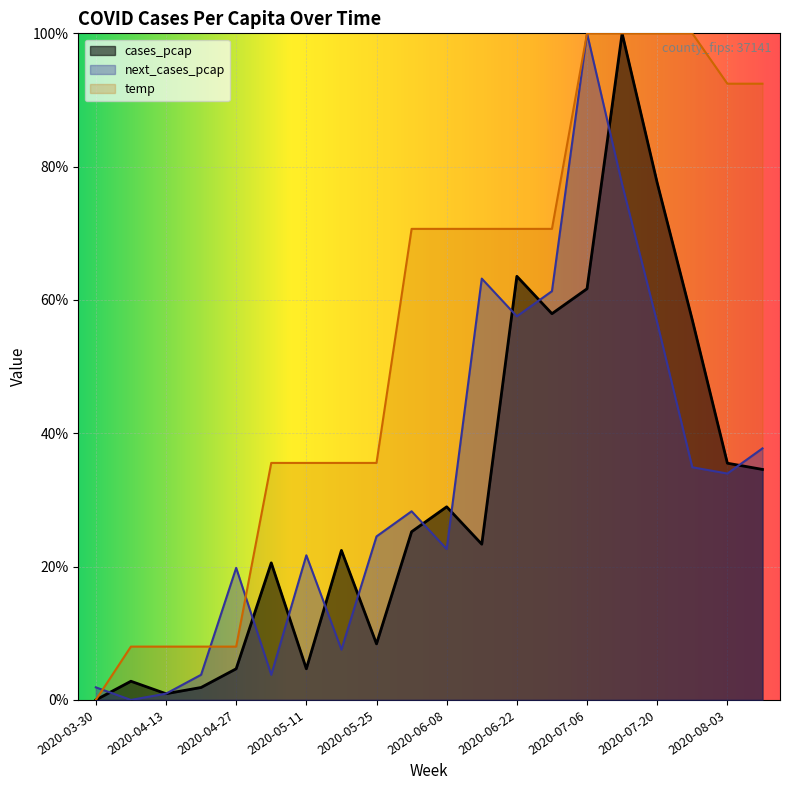

Reading right to left, what are all the values shown in this chart?

cases_pcap: 0.3	0.4	0.6	0.8	1.0	0.6	0.6	0.6	0.2	0.3	0.3	0.1	0.2	0.0	0.2	0.0	0.0	0.0	0.0	0.0
next_cases_pcap: 0.4	0.3	0.3	0.6	0.8	1.0	0.6	0.6	0.6	0.2	0.3	0.2	0.1	0.2	0.0	0.2	0.0	0.0	0.0	0.0
temp: 0.9	0.9	1.0	1.0	1.0	1.0	0.7	0.7	0.7	0.7	0.7	0.4	0.4	0.4	0.4	0.1	0.1	0.1	0.1	0.0